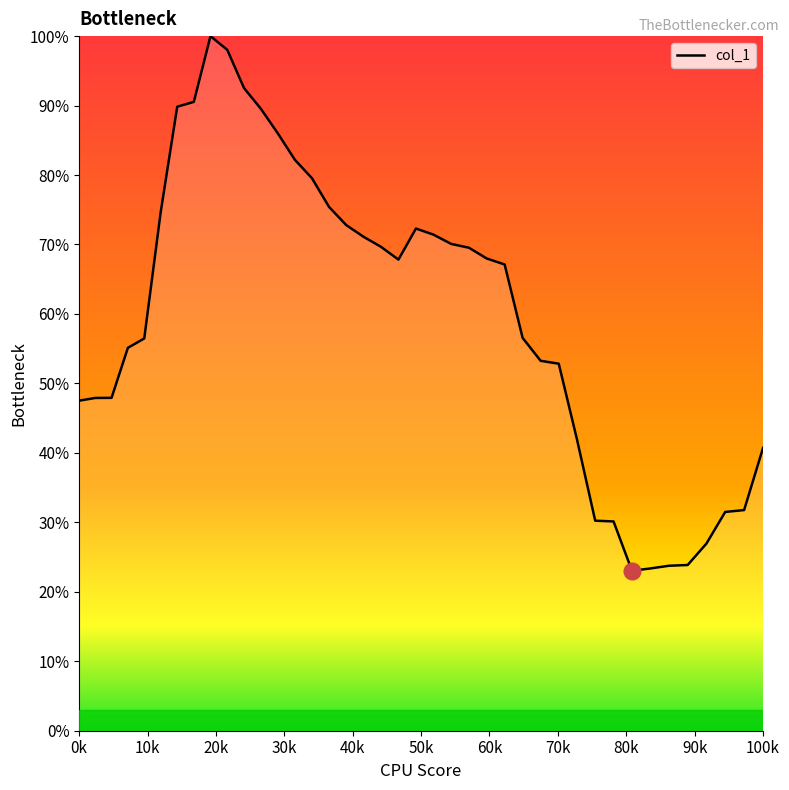

Is this an area chart (filled region under the line)?

Yes